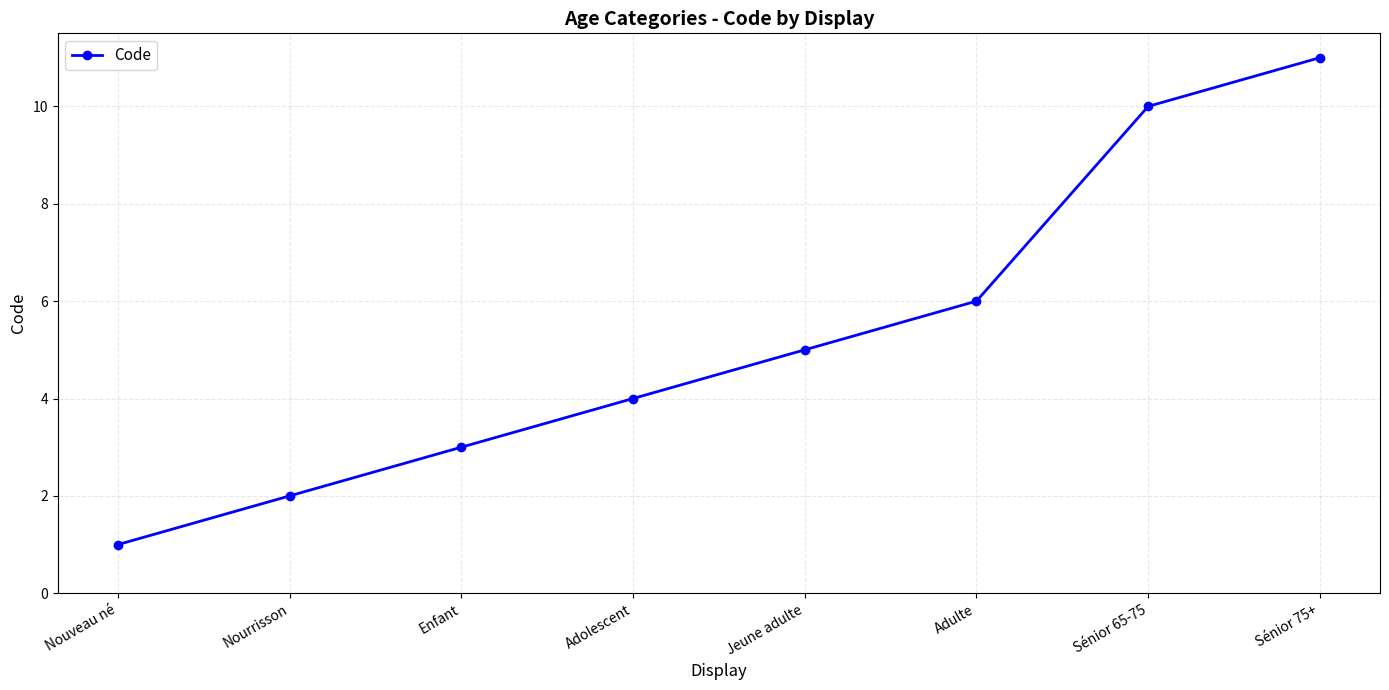

Does the chart have visible grid lines?

Yes